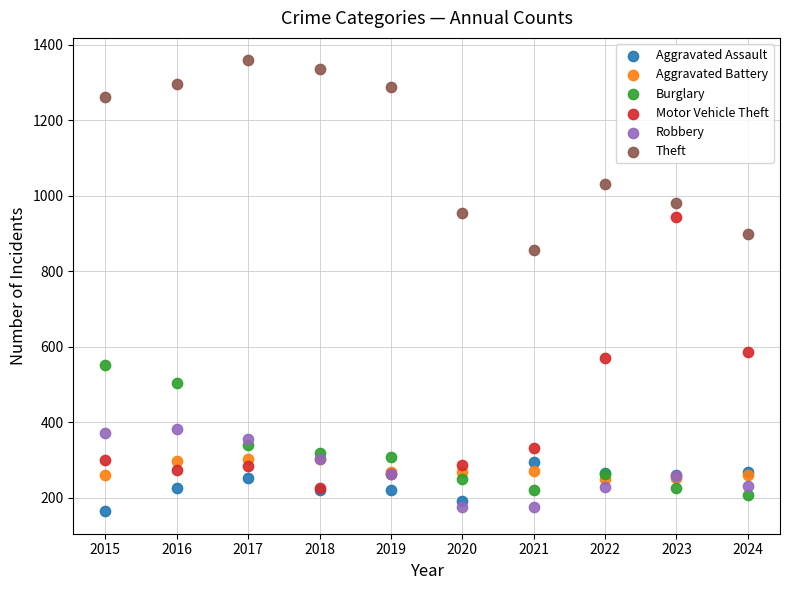

Across all series, what Y value is closest to 761?

856